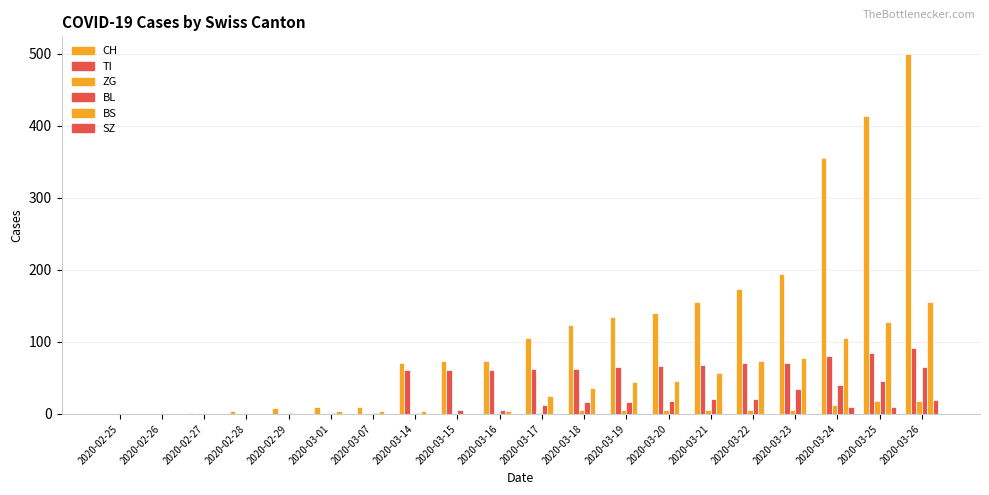

How many series are shown in this chart?

6